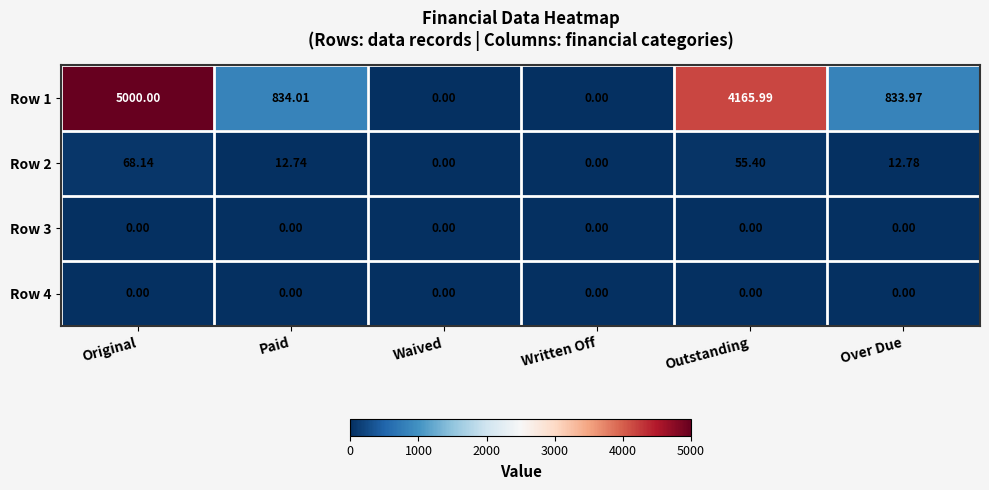

At which category does the chart reach its peak across all series?

Original